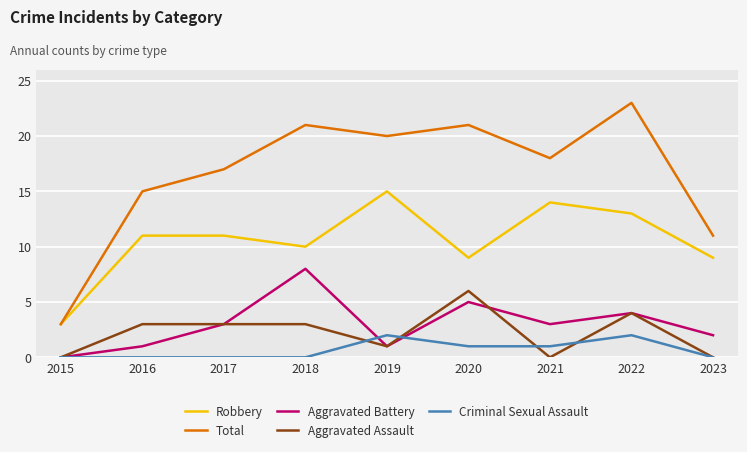

True or false: Robbery and Aggravated Assault cross at least once.

False